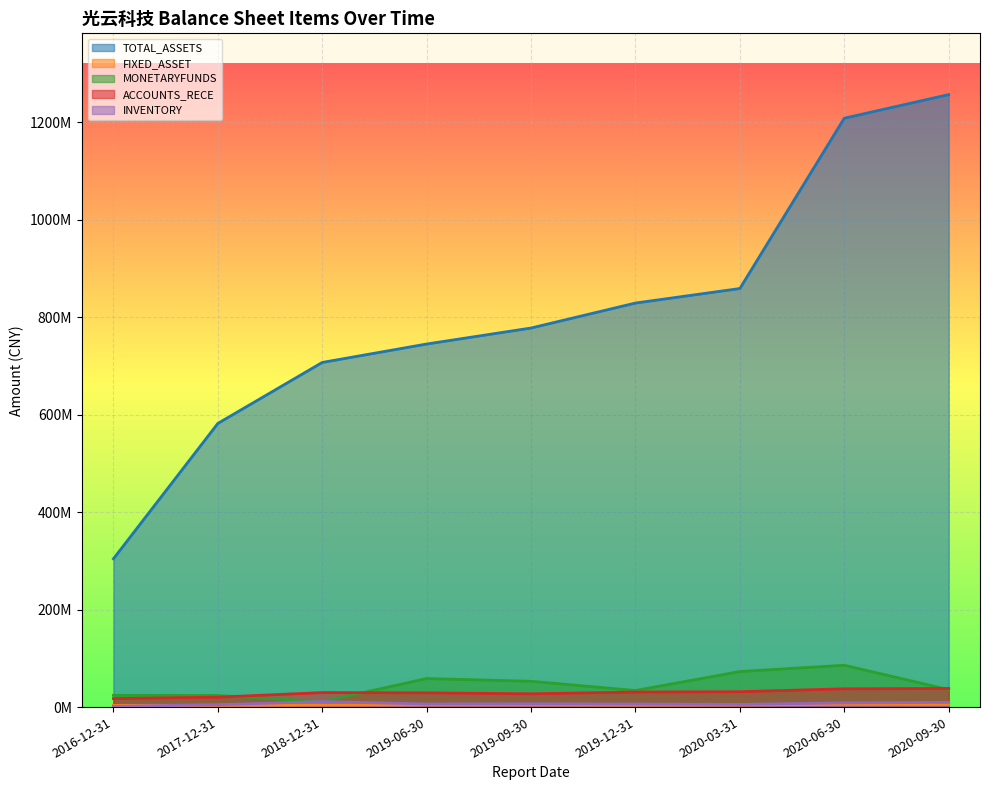

What is the difference between the MONETARYFUNDS values at 2020-06-30 and 2020-03-31?

12923479.0